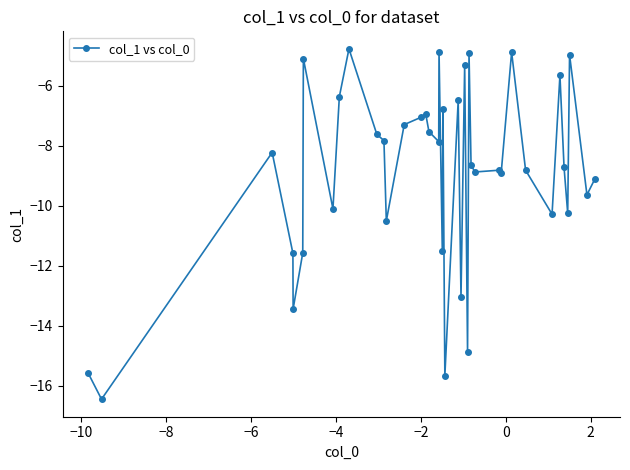

What is the value of the 12th point from the left?

-7.8